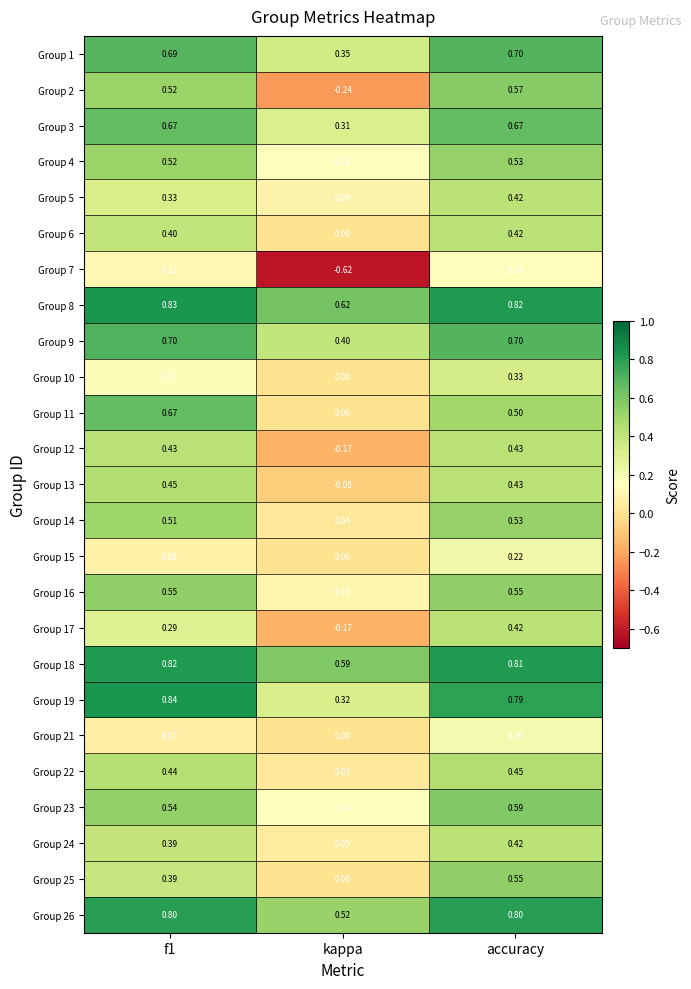

Where is Group 26 nearest to the value 0?

kappa